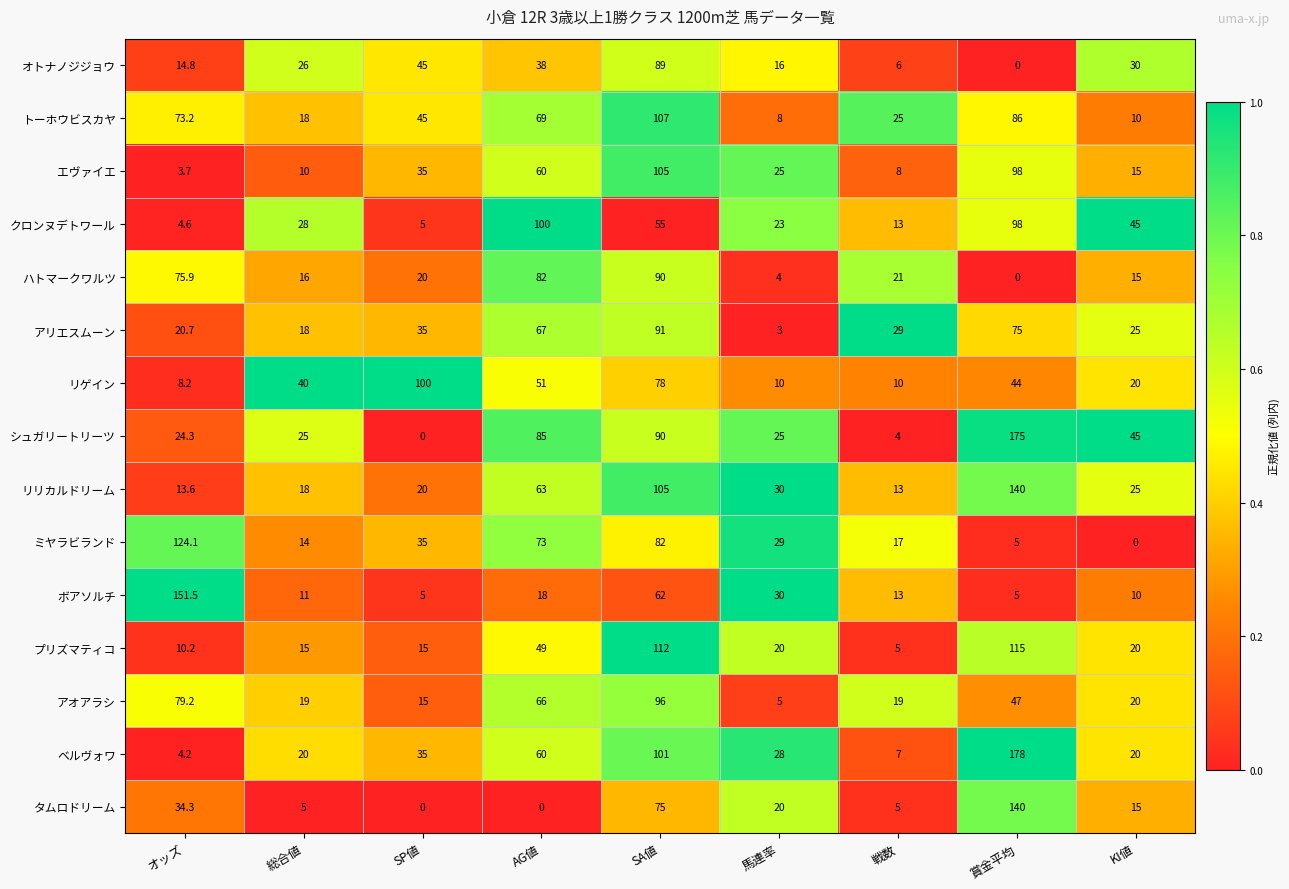

Rank the series at オッズ from lowest to highest value.

エヴァイエ, ベルヴォワ, クロンヌデトワール, リゲイン, プリズマティコ, リリカルドリーム, オトナノジジョウ, アリエスムーン, シュガリートリーツ, タムロドリーム, トーホウビスカヤ, ハトマークワルツ, アオアラシ, ミヤラビランド, ボアソルチ